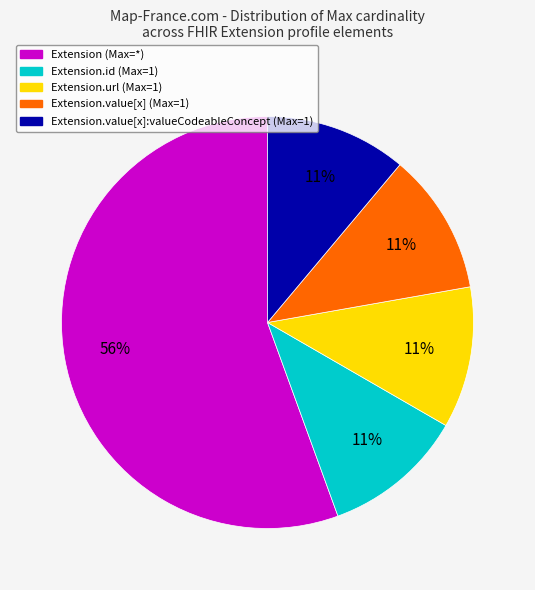

How many slices are in this pie chart?

5